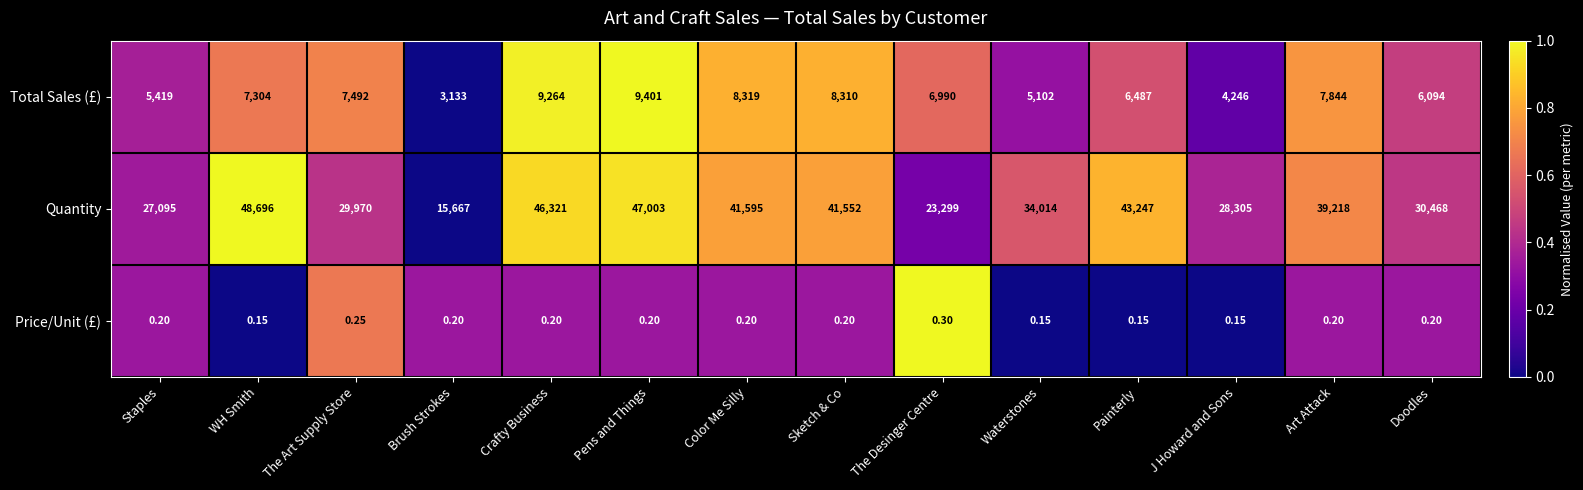

Which series has the largest total across all categories?

Quantity